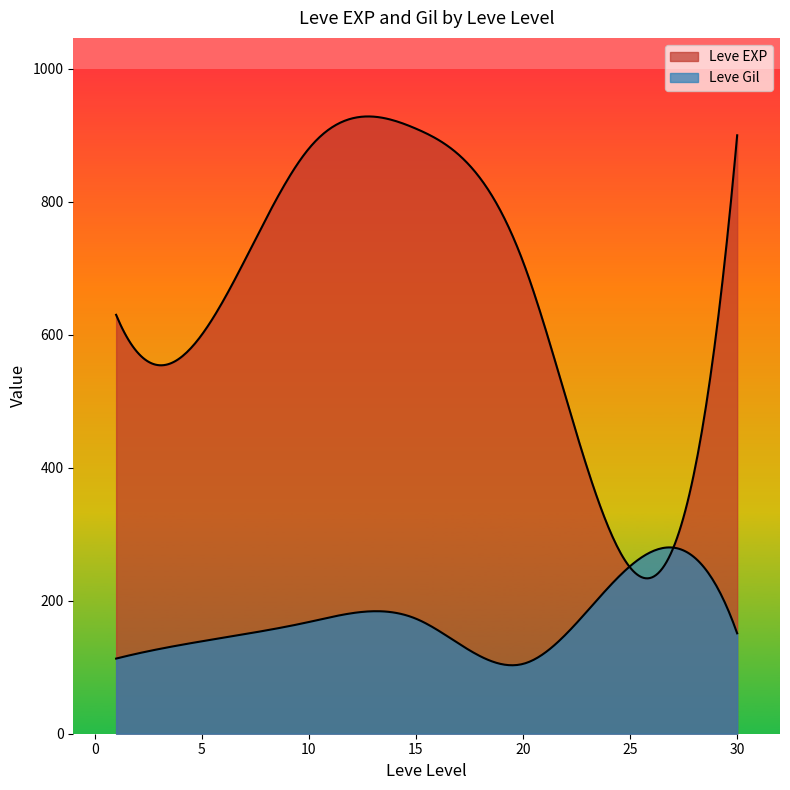

How many data points in Leve Gil are less than 170?

15